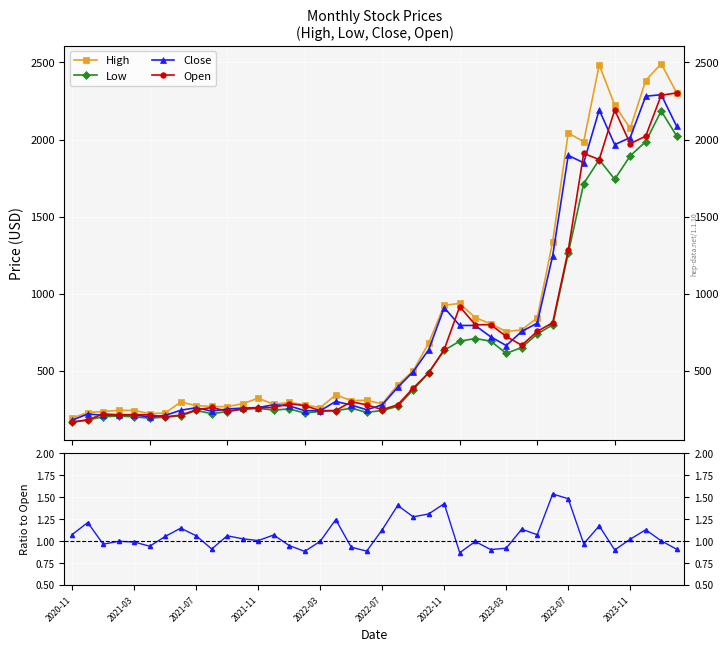

How many lines are shown in the chart?

5